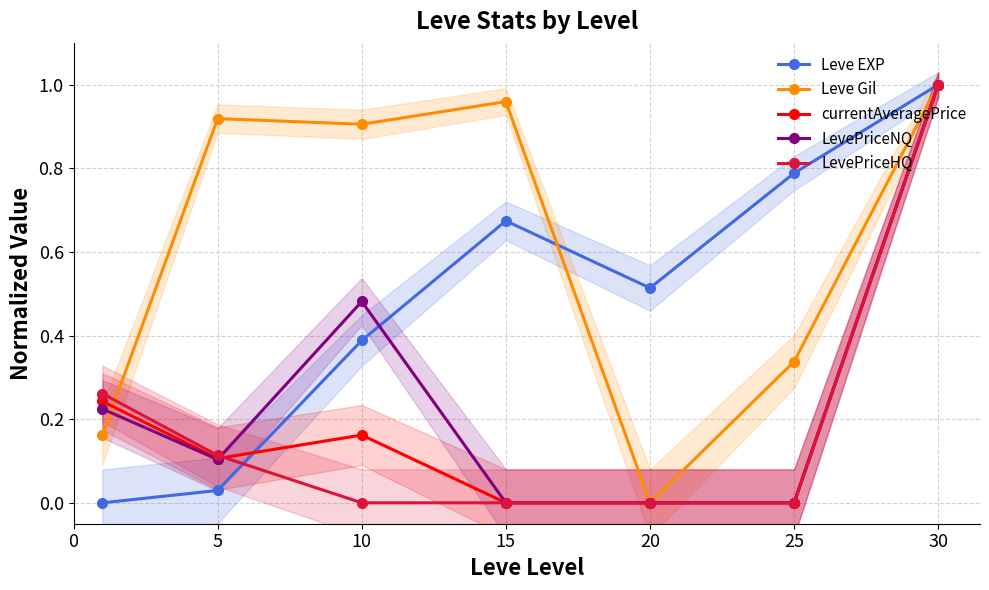

What are all the series names shown in the legend?

Leve EXP, Leve Gil, currentAveragePrice, LevePriceNQ, LevePriceHQ